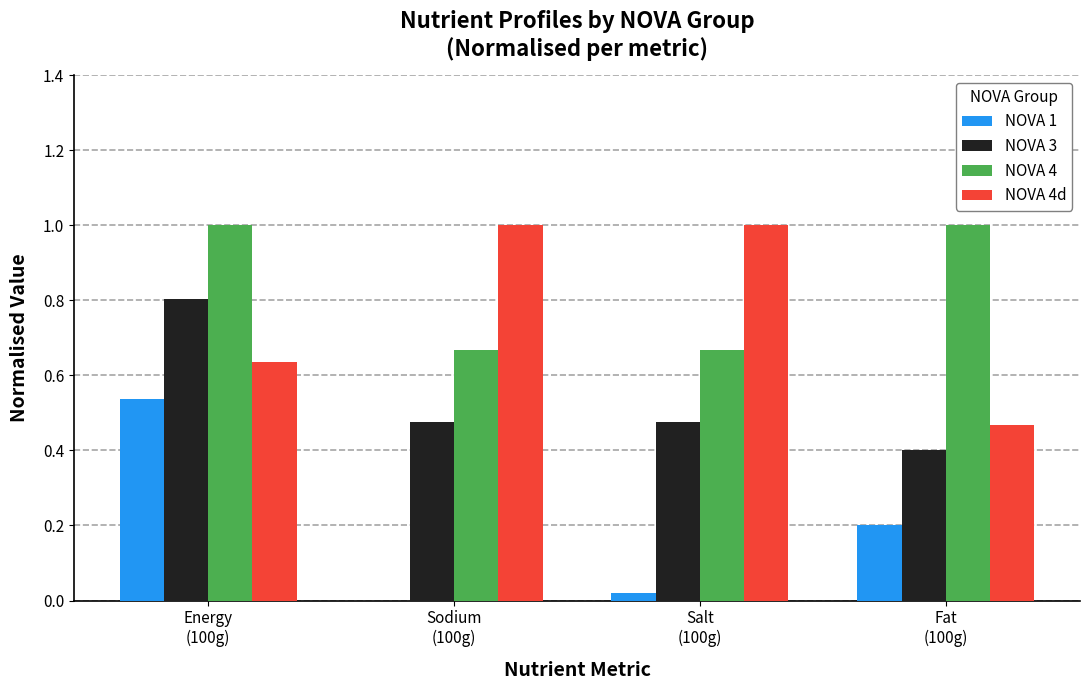

Between Energy
(100g) and Fat
(100g), which series saw the biggest shift?

NOVA 3